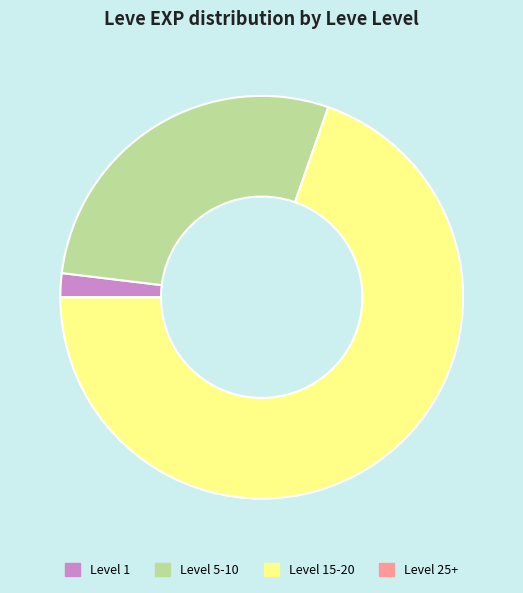

True or false: Level 15-20 accounts for 70% of the total.

True